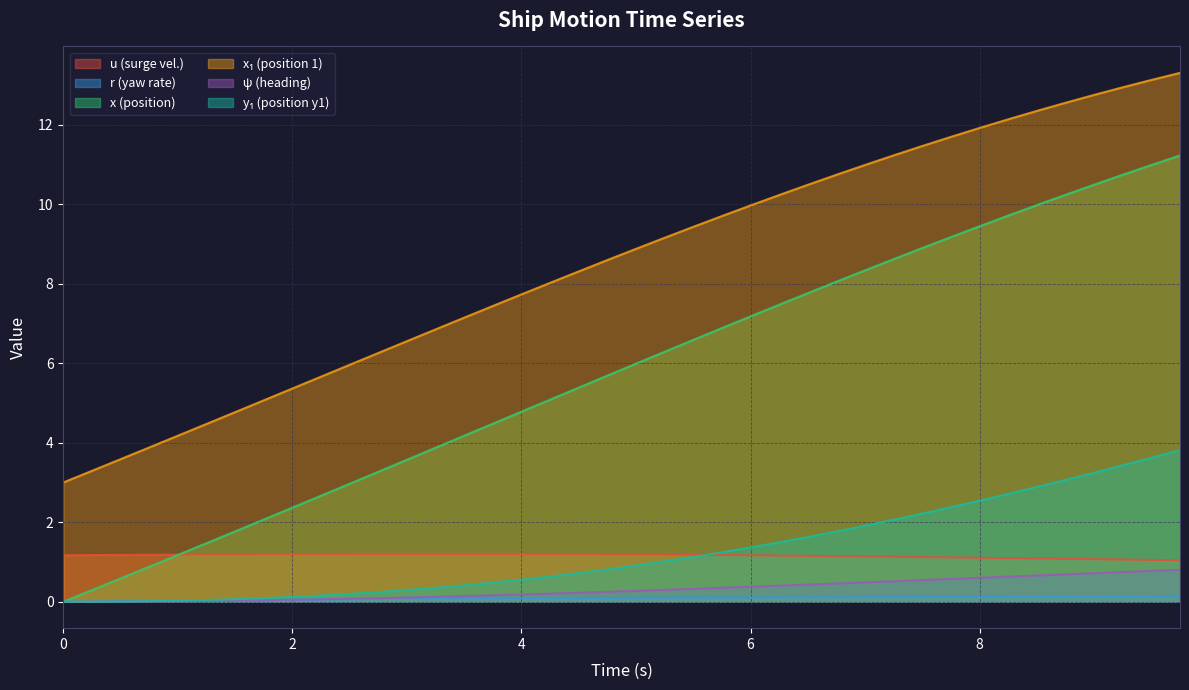

Reading left to right, list all the values displayed in this chart.

u: 1.2	1.2	1.2	1.2	1.2	1.2	1.2	1.2	1.2	1.2	1.2	1.2	1.2	1.2	1.2	1.2	1.2	1.2	1.2	1.2	1.2	1.2	1.2	1.2	1.2	1.2	1.2	1.1	1.1	1.1	1.1	1.1	1.1	1.1	1.1	1.1	1.1	1.1	1.1	1.0
r: 0.0	0.0	0.0	0.0	0.0	0.0	0.0	0.0	0.1	0.1	0.1	0.1	0.1	0.1	0.1	0.1	0.1	0.1	0.1	0.1	0.1	0.1	0.1	0.1	0.1	0.1	0.1	0.1	0.1	0.1	0.1	0.1	0.1	0.1	0.1	0.1	0.1	0.1	0.1	0.1
x: 0.0	0.3	0.6	0.9	1.2	1.5	1.8	2.1	2.4	2.7	3.0	3.3	3.6	3.9	4.2	4.5	4.8	5.1	5.4	5.7	6.0	6.3	6.6	6.9	7.2	7.5	7.8	8.1	8.3	8.6	8.9	9.2	9.4	9.7	10.0	10.2	10.5	10.7	11.0	11.2
x1: 3.0	3.3	3.6	3.9	4.2	4.5	4.8	5.1	5.4	5.7	6.0	6.3	6.6	6.9	7.1	7.4	7.7	8.0	8.3	8.6	8.9	9.2	9.4	9.7	10.0	10.2	10.5	10.7	11.0	11.2	11.5	11.7	11.9	12.1	12.3	12.6	12.7	12.9	13.1	13.3
psi: 0.0	0.0	0.0	0.0	0.0	0.0	0.0	0.0	0.0	0.1	0.1	0.1	0.1	0.1	0.1	0.2	0.2	0.2	0.2	0.2	0.3	0.3	0.3	0.4	0.4	0.4	0.4	0.5	0.5	0.5	0.5	0.6	0.6	0.6	0.7	0.7	0.7	0.7	0.8	0.8
y1: 0.0	0.0	0.0	0.0	0.0	0.0	0.1	0.1	0.1	0.2	0.2	0.2	0.3	0.4	0.4	0.5	0.6	0.6	0.7	0.8	0.9	1.0	1.1	1.2	1.4	1.5	1.6	1.8	1.9	2.1	2.2	2.4	2.5	2.7	2.9	3.1	3.2	3.4	3.6	3.8